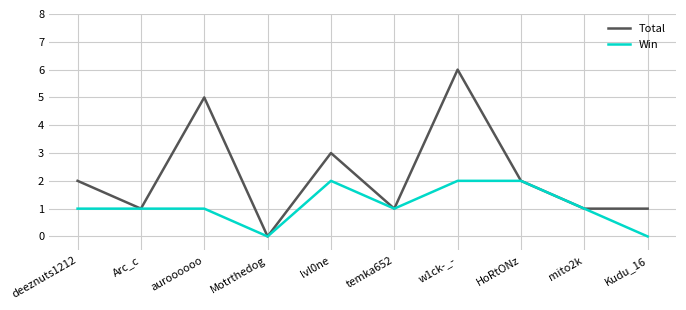

Which series has the largest total across all categories?

Total